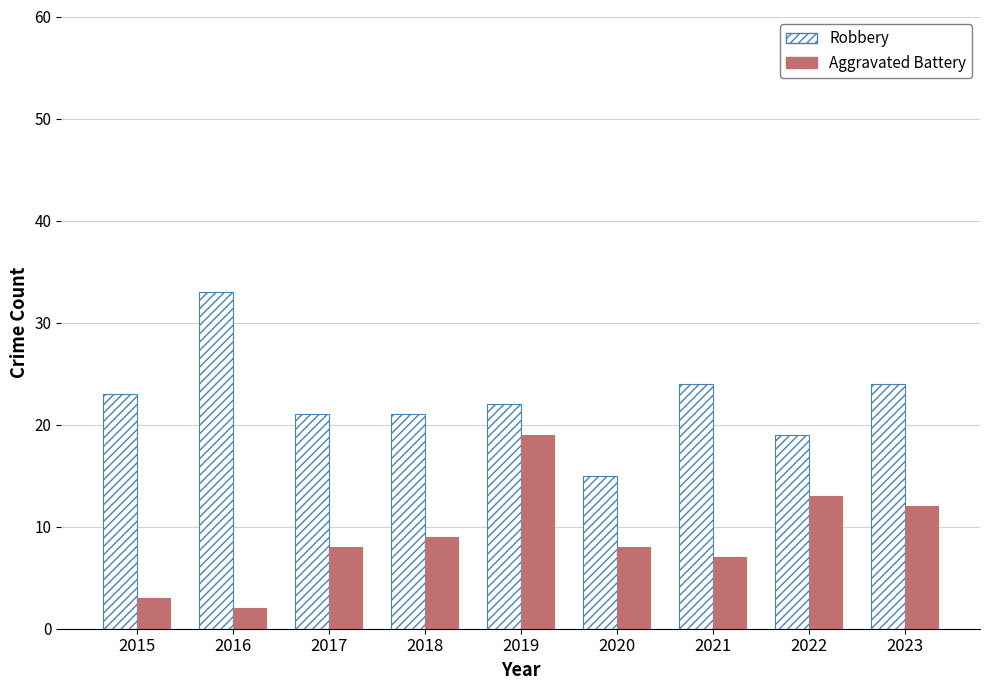

Which series changed the most between 2017 and 2021?

Robbery